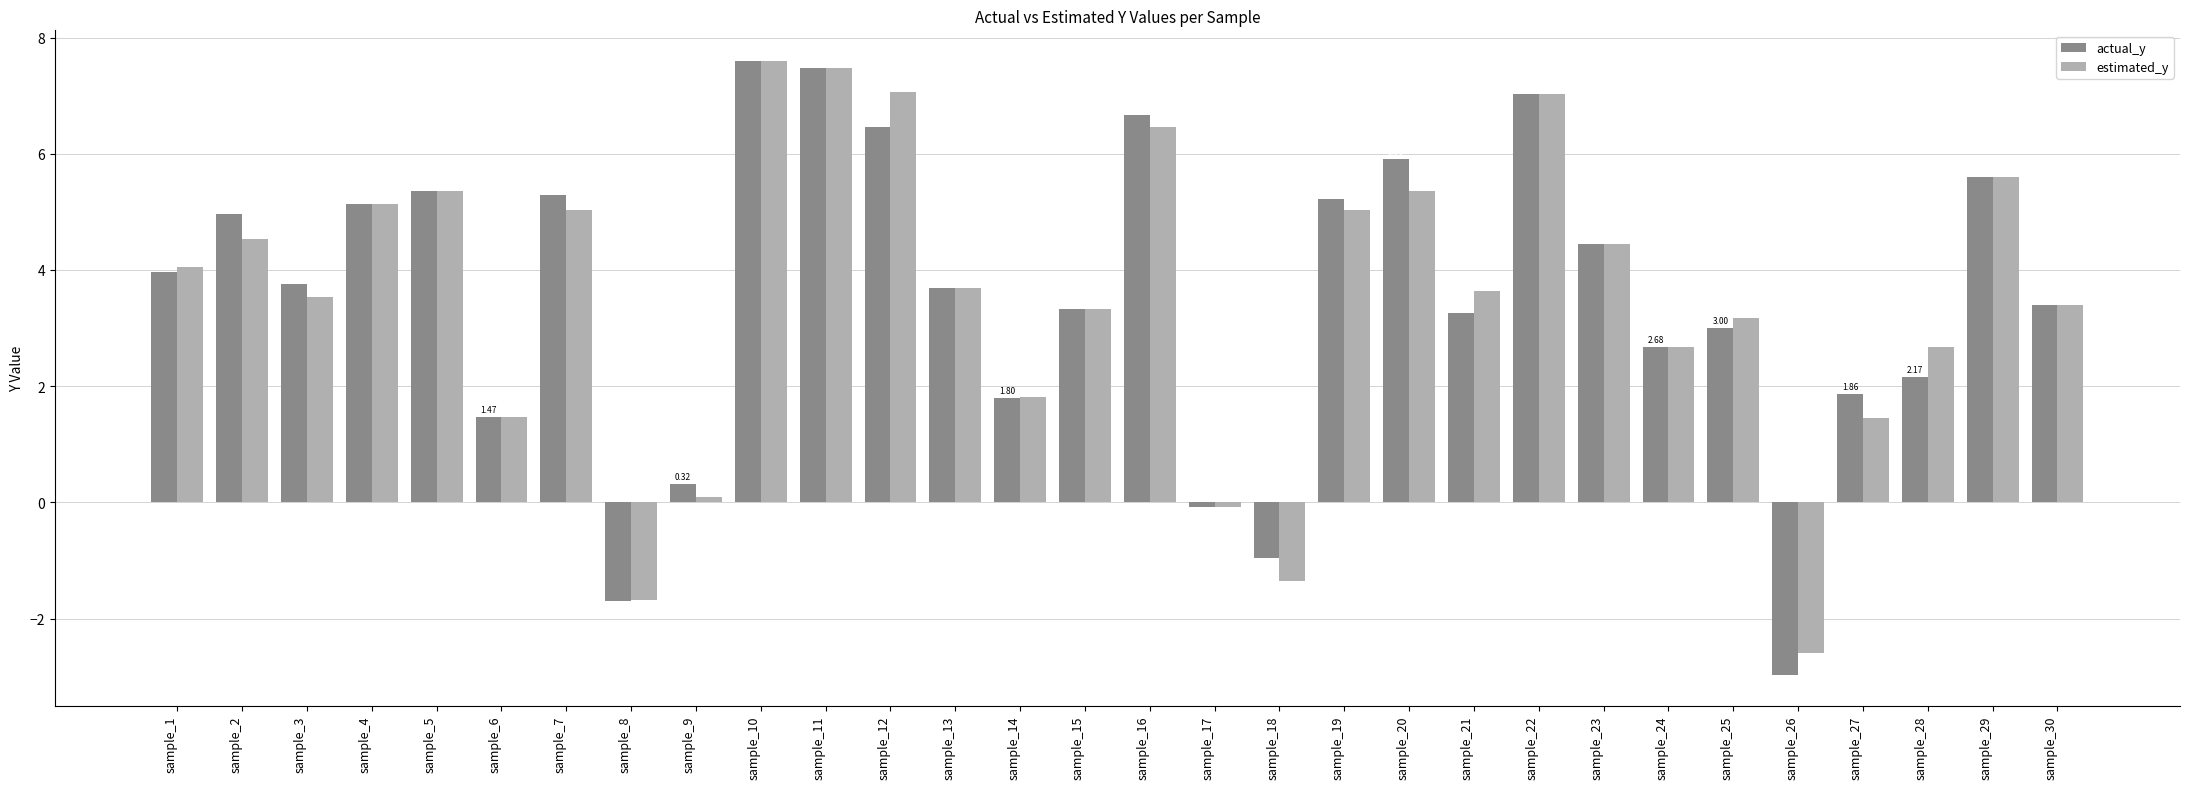

Between sample_3 and sample_19, which series saw the biggest shift?

estimated_y